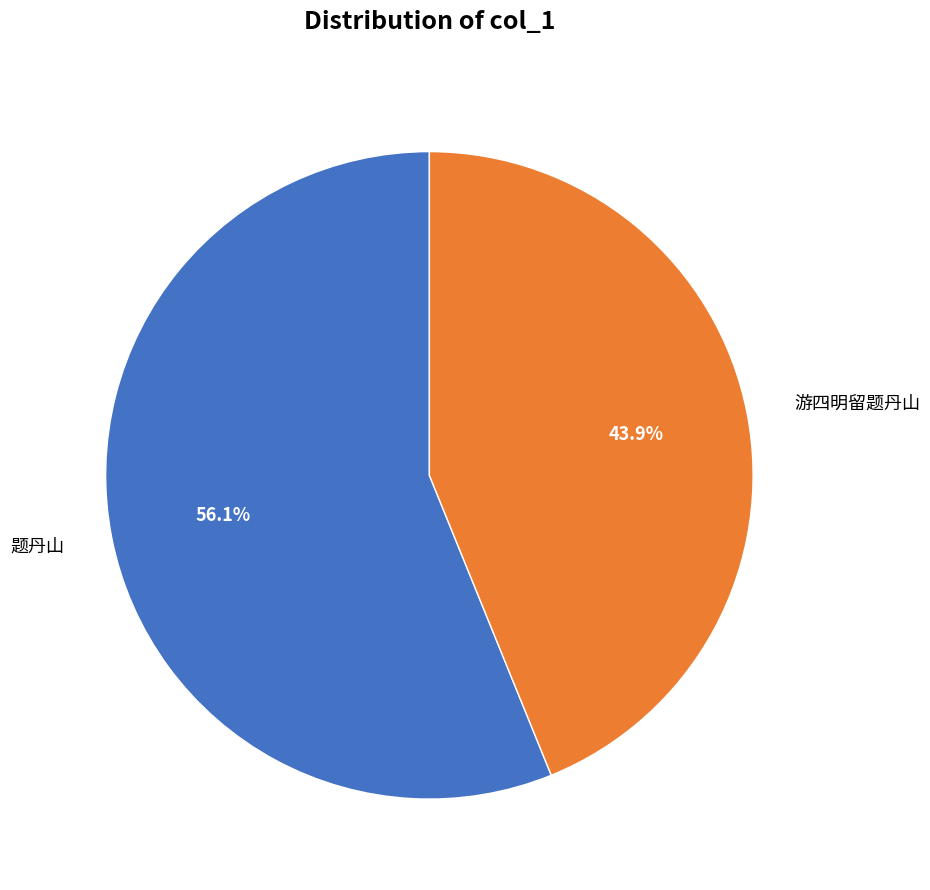

To the nearest percent, what portion does 游四明留题丹山 represent?

44%